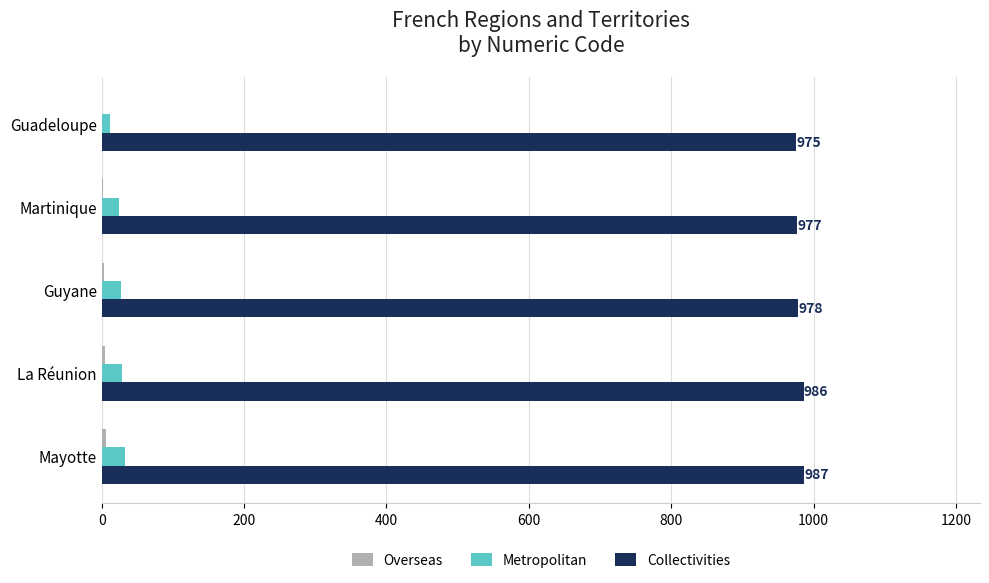

What is the highest value of the Collectivities series?

987